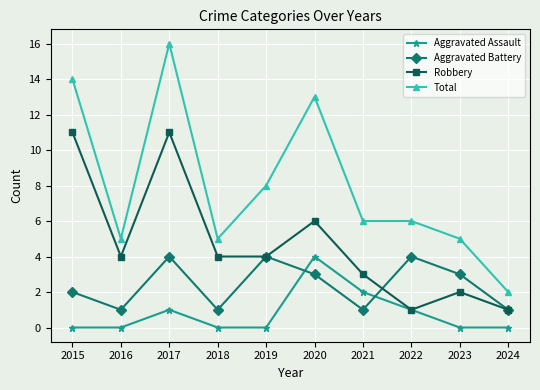

Is it true that Robbery equals 6 at 2018?

False